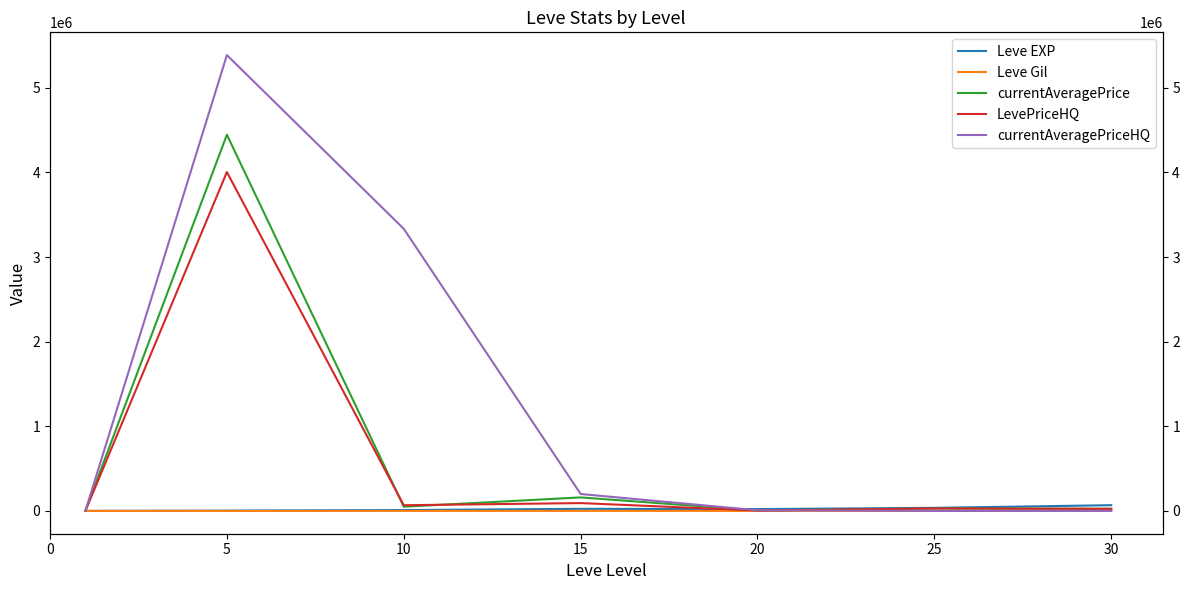

What is the sum of all LevePriceHQ values?

4224284.1